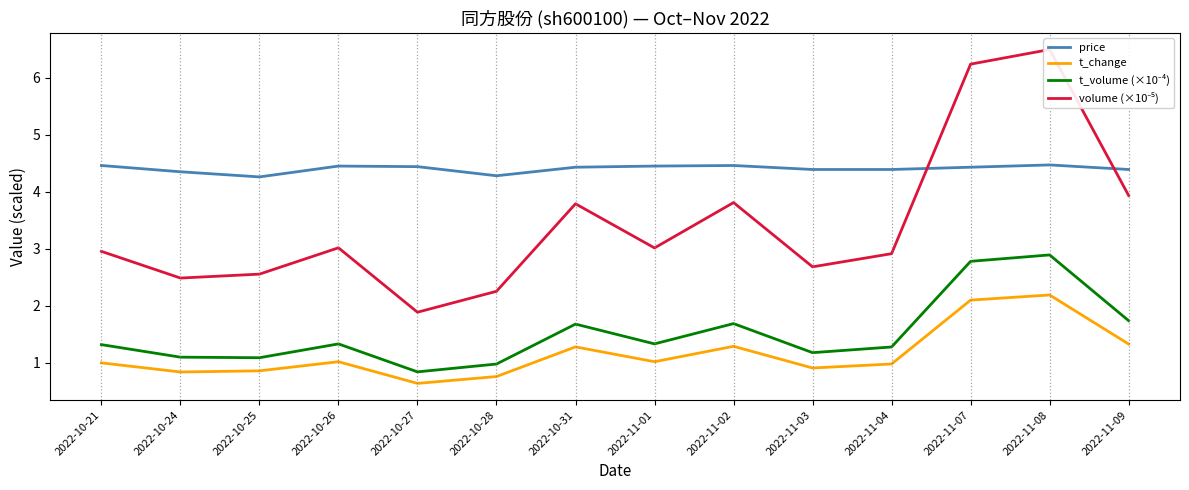

Where does the volume (×10⁻⁵) series first go above 3?

2022-10-26